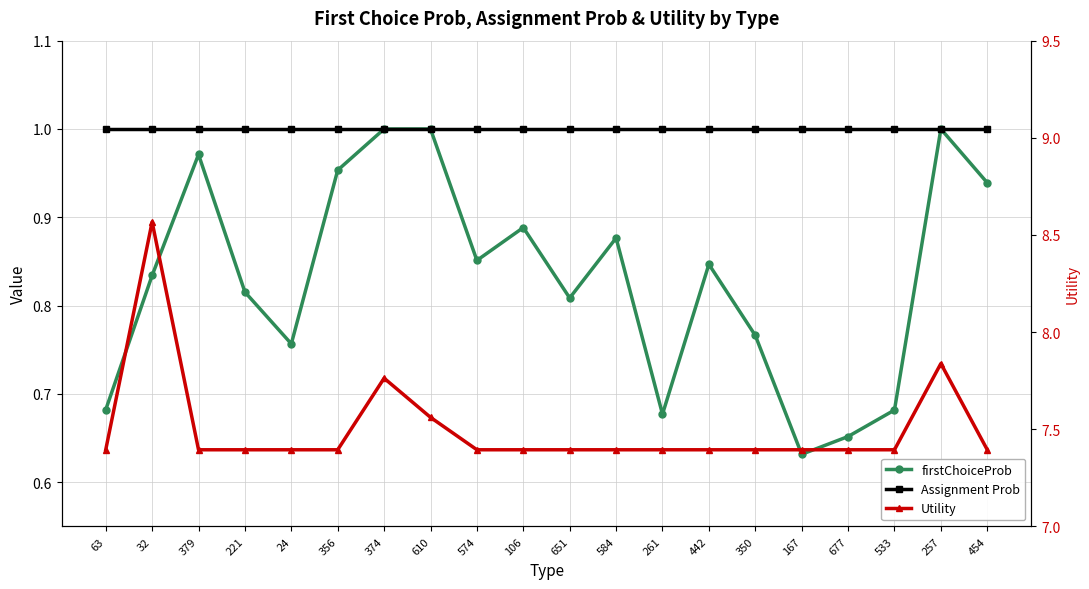

True or false: firstChoiceProb has a value of 0.3 at 677.

False